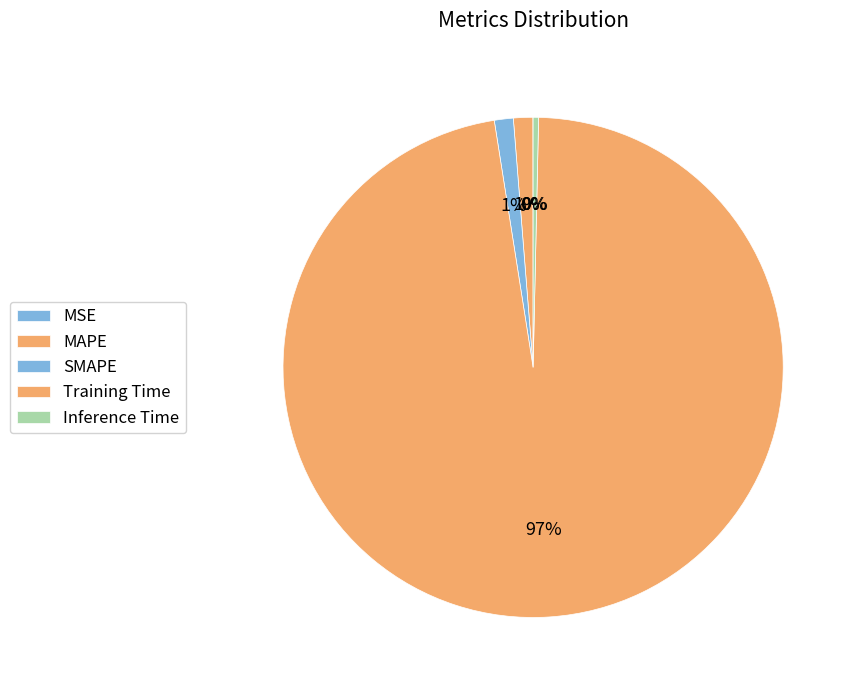

Which slice is the smallest?

MSE